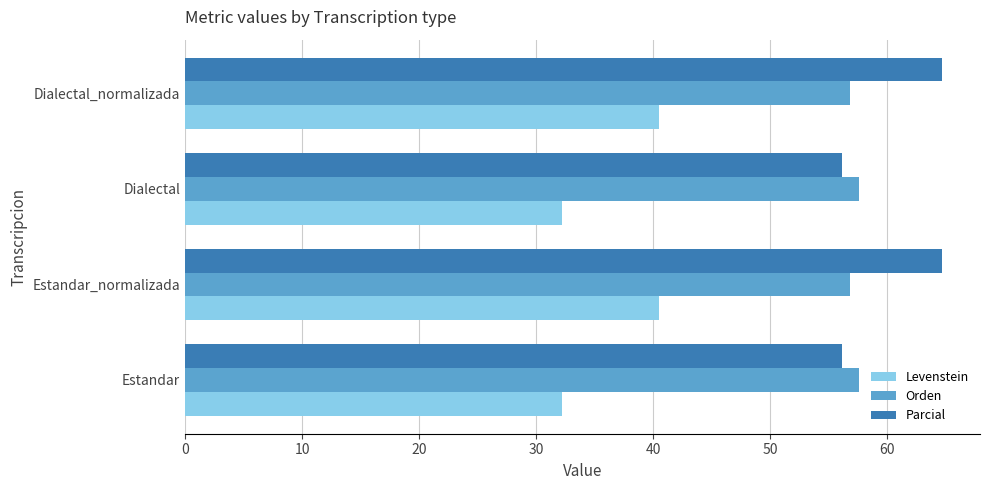

What is the minimum value for Parcial?

56.2